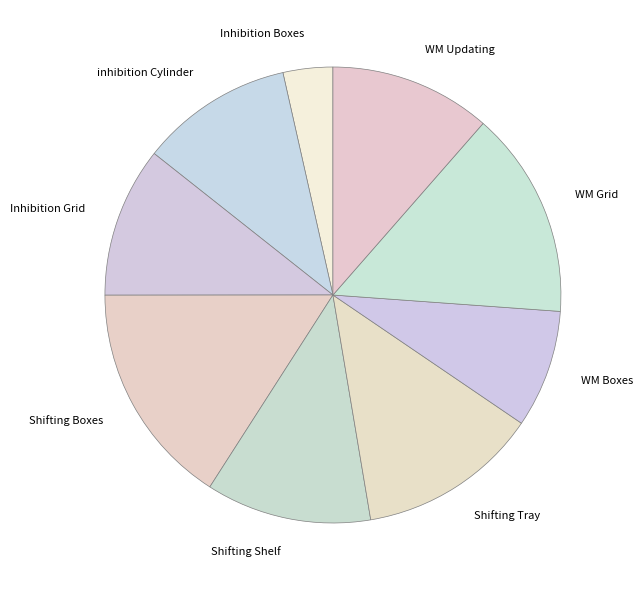

Does Shifting Tray represent more than half of the total?

No